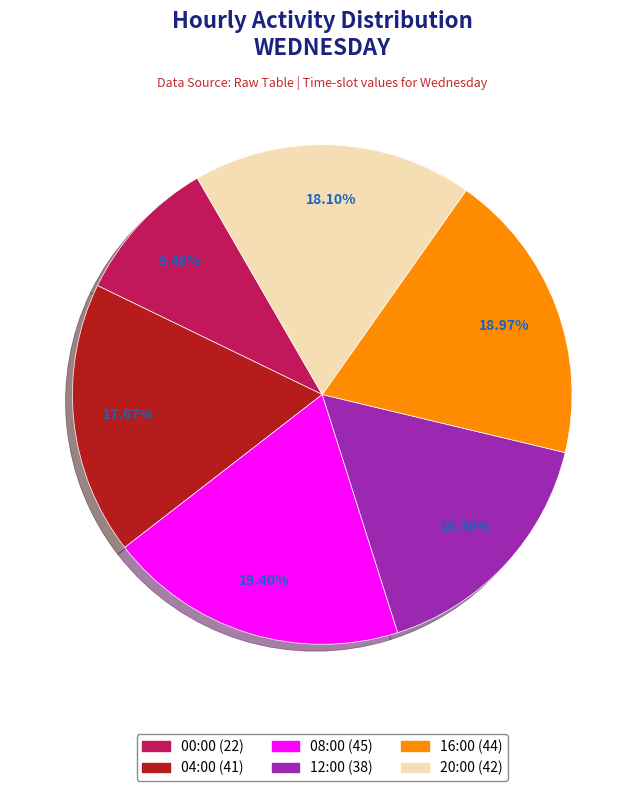

Between 08:00 and 04:00, which is larger?

08:00